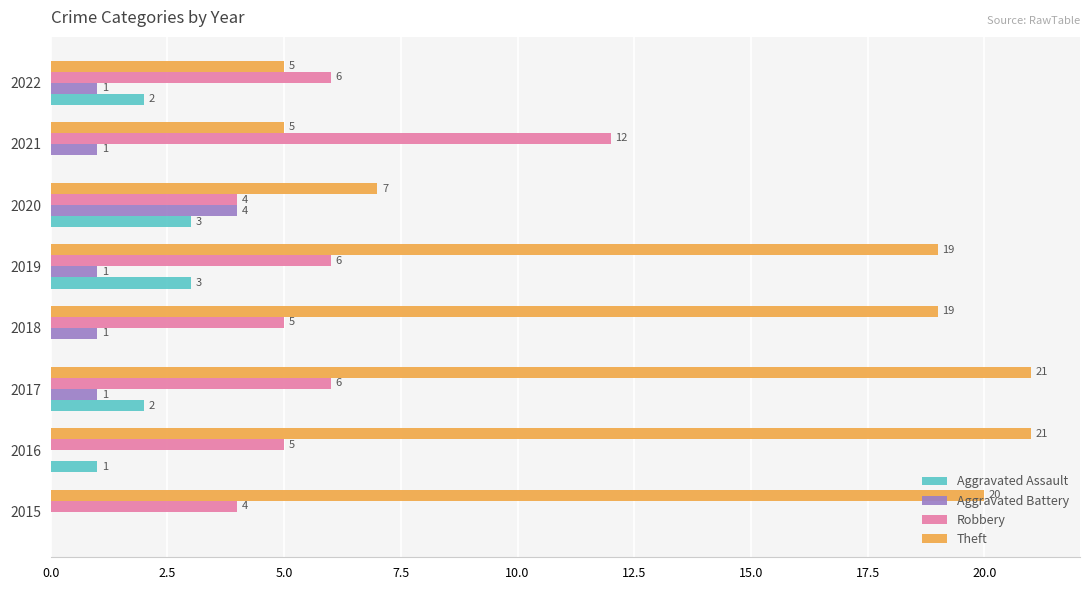

What is the maximum value shown in the chart?

21